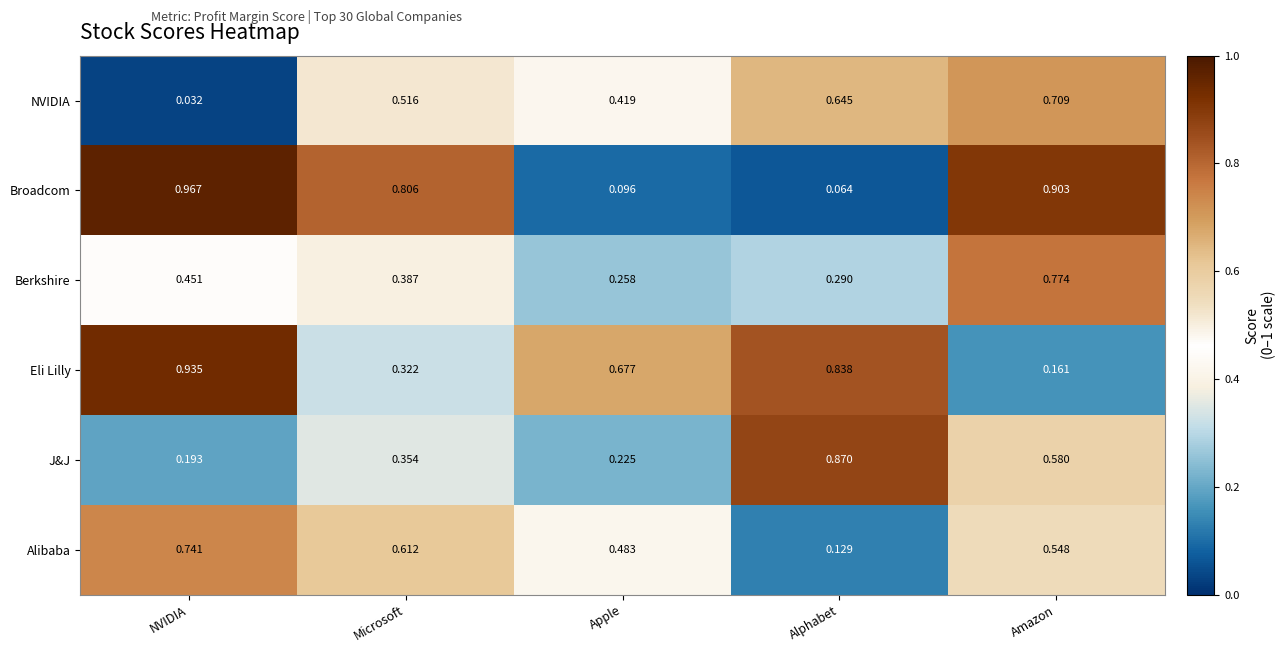

Which category has the lowest value across all series?

NVIDIA